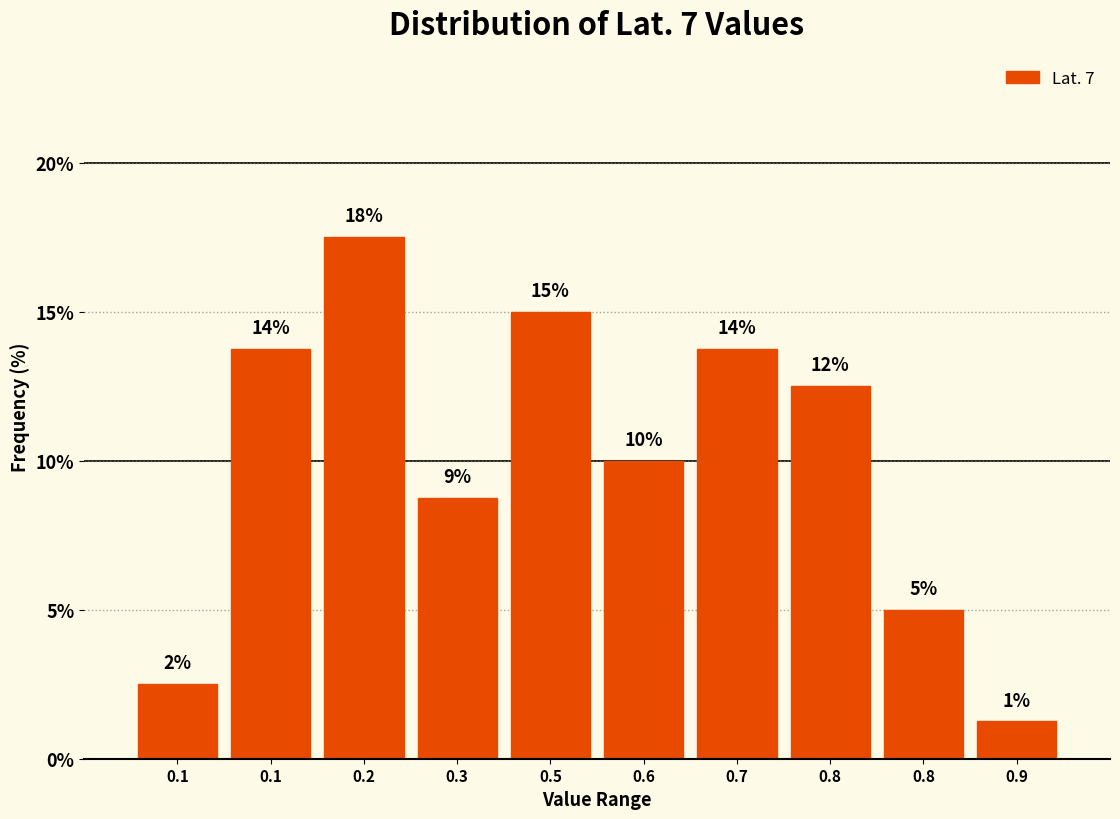

Are the bars horizontal?

No